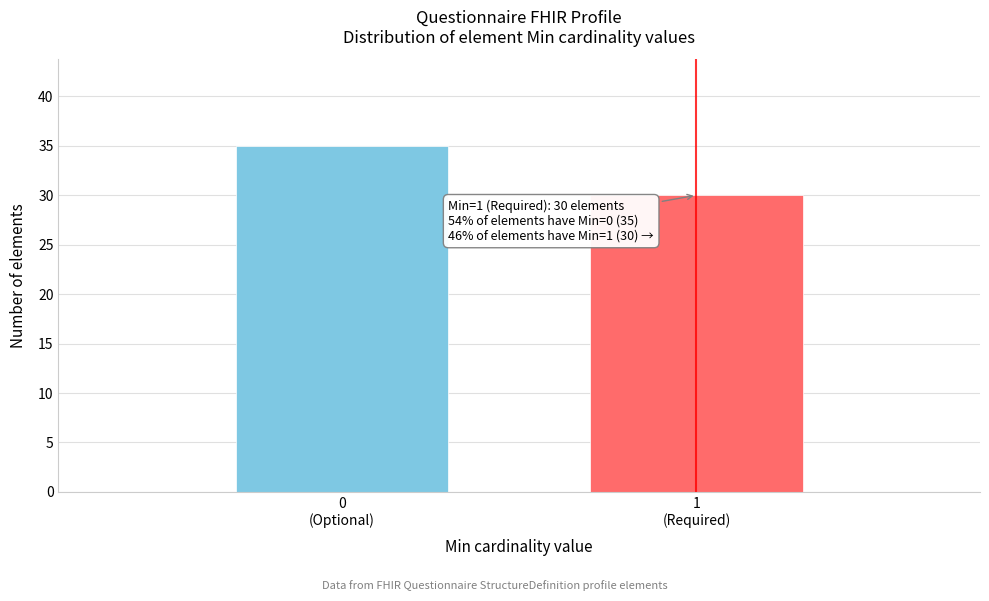

Reading right to left, what are all the values shown in this chart?

30	35